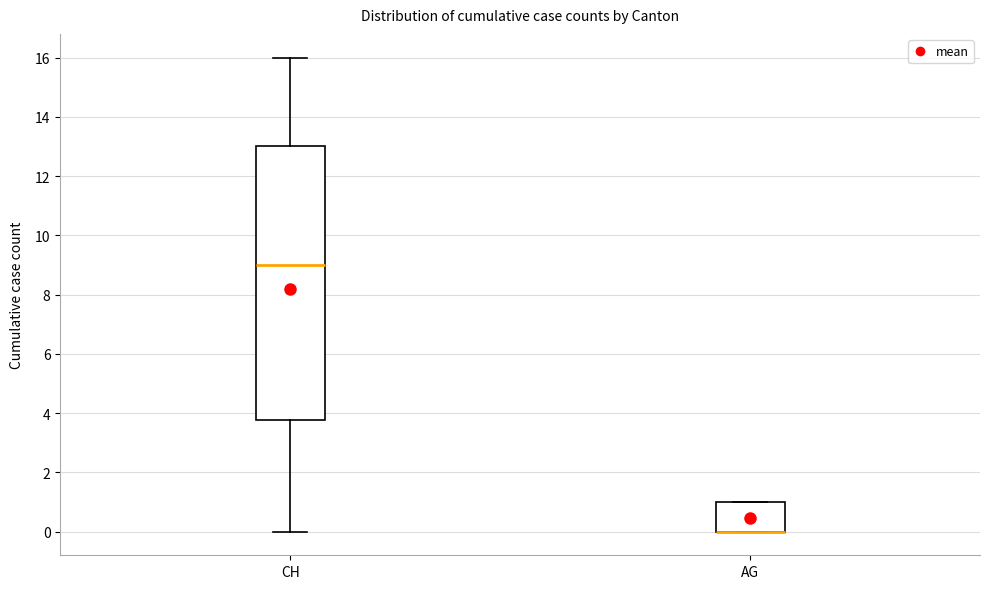

Reading left to right, transcribe this box plot: for each box, give where its median line is, the range the box spans, and where its two whiskers end, as read against the y-axis. The values are not printed on the chart, so give them approximately, as read against the axis.

CH: median 9.0, box 3.8 to 13.0, whiskers 0.0 to 16.0
AG: median 0.0 (drawn on the box's lower edge), box 0.0 to 1.0, whiskers 0.0 to 1.0